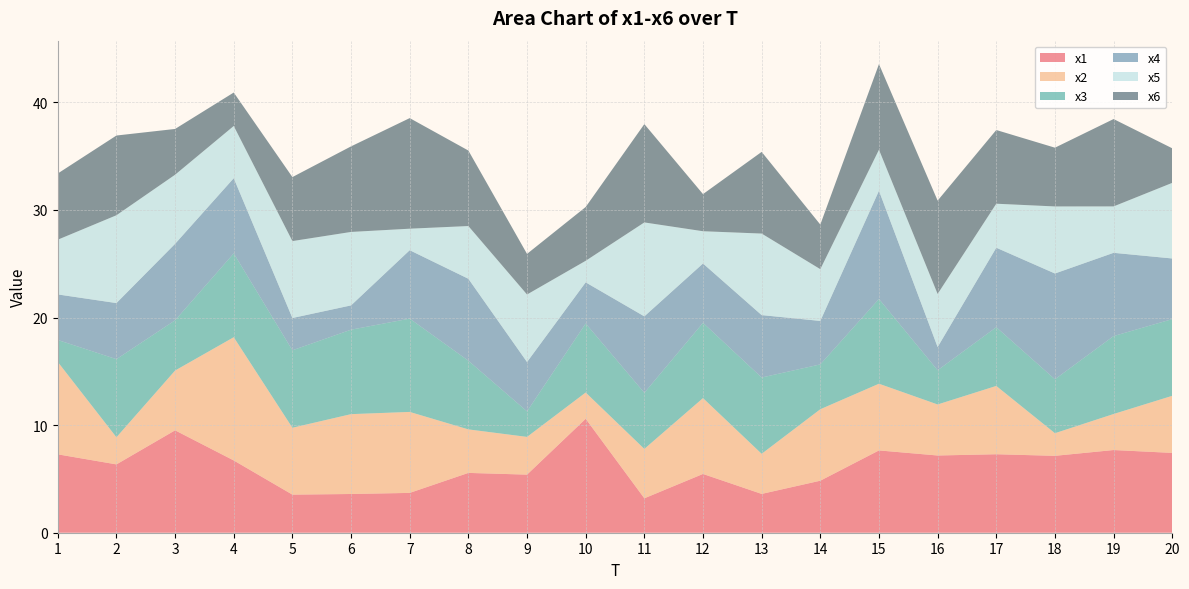

Reading right to left, what are all the values shown in this chart?

x1: 20=7.4	19=7.7	18=7.1	17=7.3	16=7.2	15=7.6	14=4.8	13=3.6	12=5.5	11=3.2	10=10.6	9=5.4	8=5.6	7=3.7	6=3.6	5=3.5	4=6.7	3=9.5	2=6.4	1=7.3
x2: 20=5.3	19=3.3	18=2.1	17=6.3	16=4.7	15=6.2	14=6.6	13=3.7	12=7.1	11=4.6	10=2.4	9=3.5	8=4.0	7=7.5	6=7.4	5=6.2	4=11.5	3=5.6	2=2.5	1=8.6
x3: 20=7.1	19=7.2	18=5.0	17=5.5	16=3.2	15=7.9	14=4.2	13=7.1	12=7.0	11=5.2	10=6.4	9=2.4	8=6.4	7=8.7	6=7.8	5=7.2	4=7.8	3=4.7	2=7.3	1=2.0
x4: 20=5.6	19=7.7	18=9.8	17=7.4	16=2.2	15=10.1	14=4.0	13=5.8	12=5.5	11=7.1	10=3.8	9=4.6	8=7.6	7=6.4	6=2.3	5=3.0	4=7.0	3=7.1	2=5.2	1=4.2
x5: 20=7.0	19=4.3	18=6.2	17=4.1	16=4.9	15=3.8	14=4.8	13=7.6	12=3.0	11=8.7	10=2.0	9=6.3	8=4.9	7=2.0	6=6.8	5=7.2	4=4.9	3=6.4	2=8.2	1=5.1
x6: 20=3.2	19=8.1	18=5.5	17=6.9	16=8.7	15=8.0	14=4.1	13=7.6	12=3.5	11=9.1	10=5.0	9=3.8	8=7.0	7=10.3	6=8.0	5=5.9	4=3.1	3=4.3	2=7.4	1=6.2